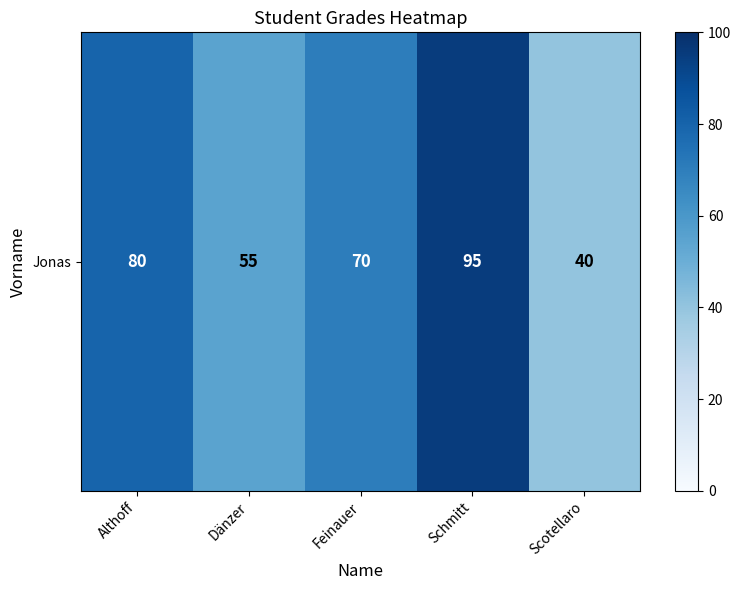

What is the difference between the maximum and minimum values?

55